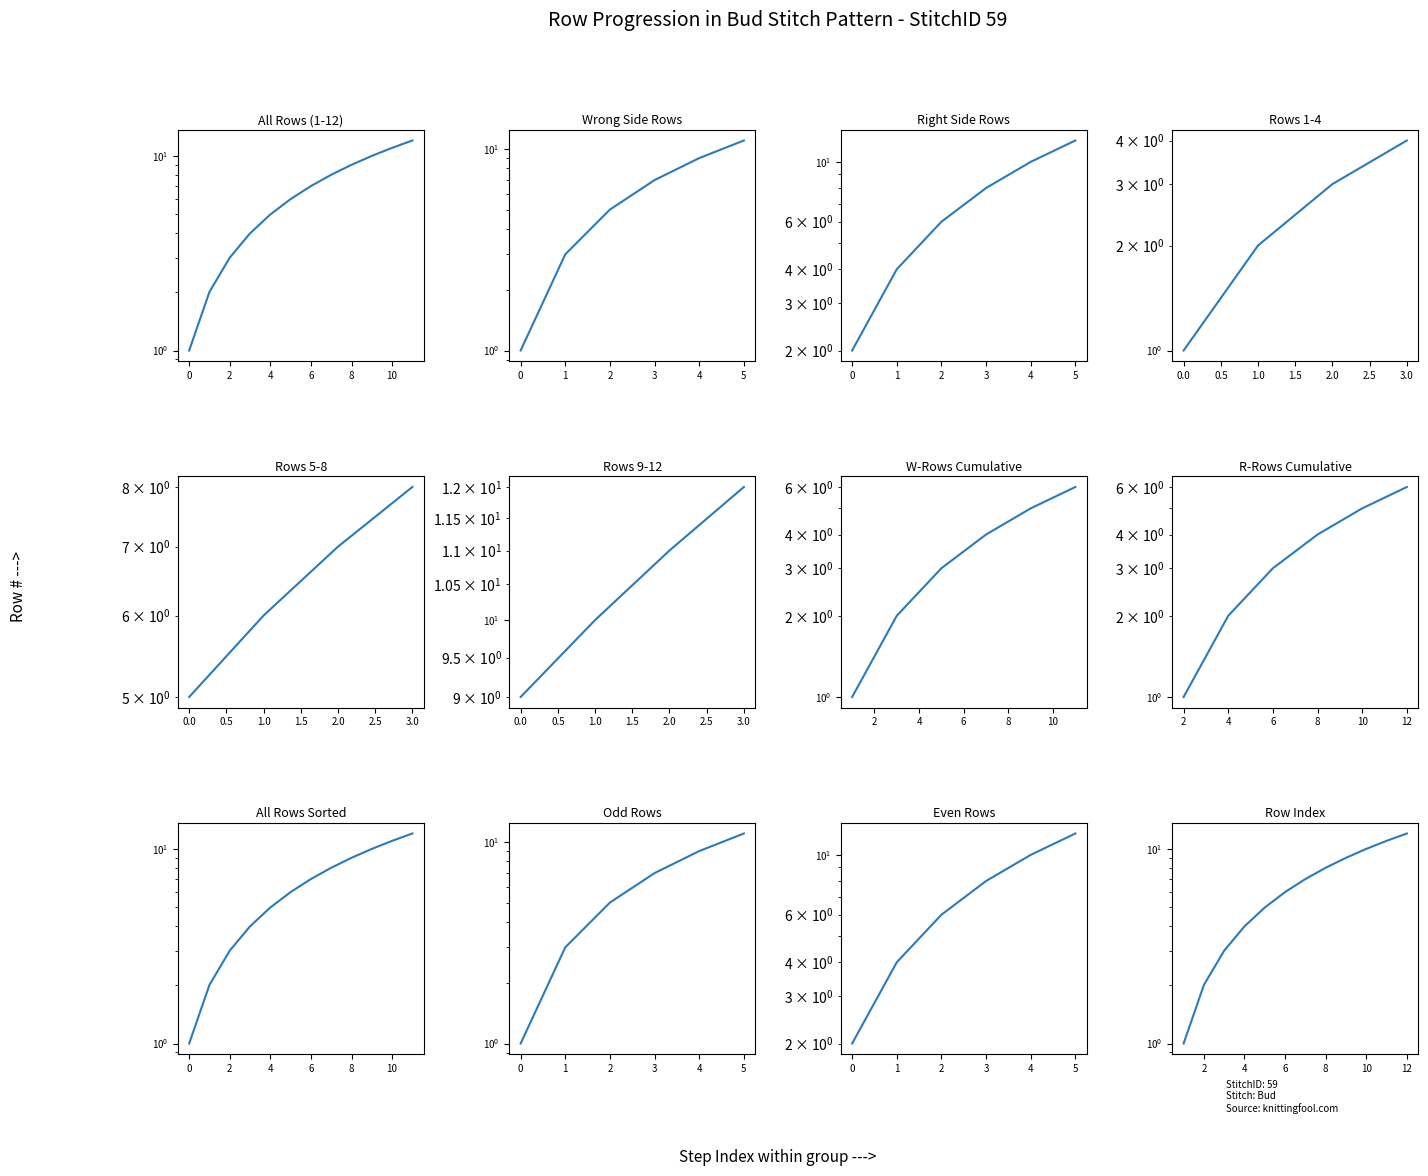

Is it true that Row # (Side=R) equals 3 at 0?

False